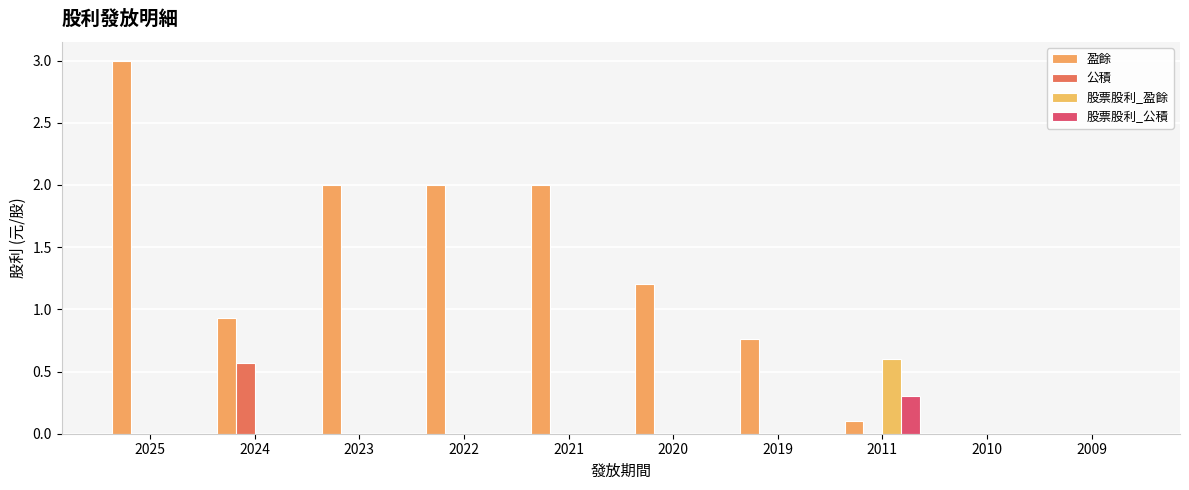

Which label corresponds to the smallest value in the chart?

2010